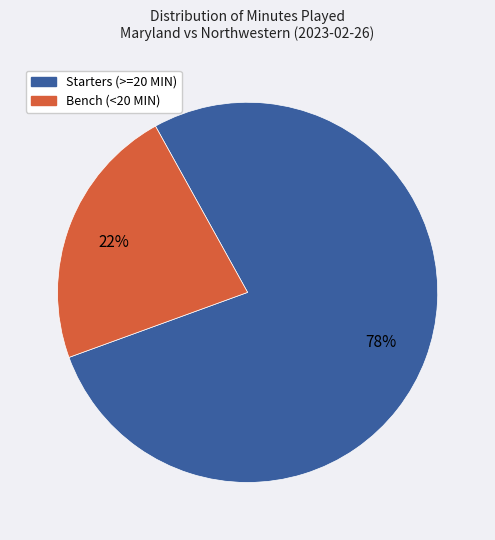

To the nearest percent, what is the average slice percentage?

50%